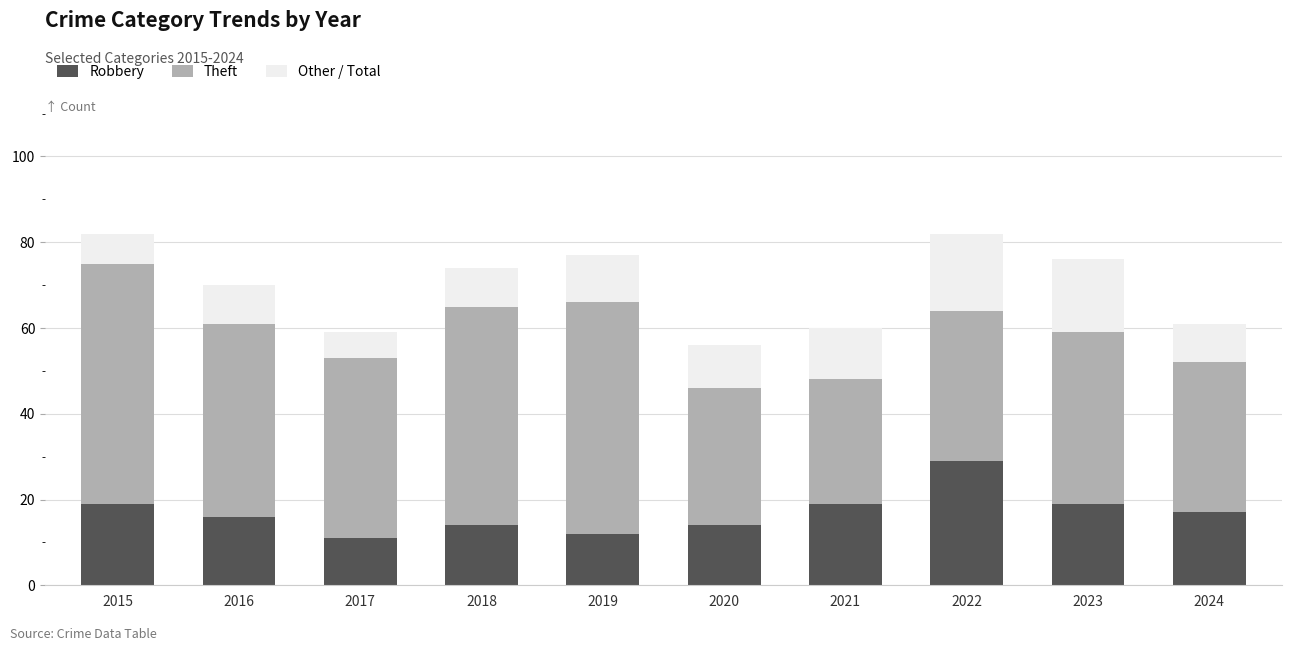

How many series are shown in this chart?

3